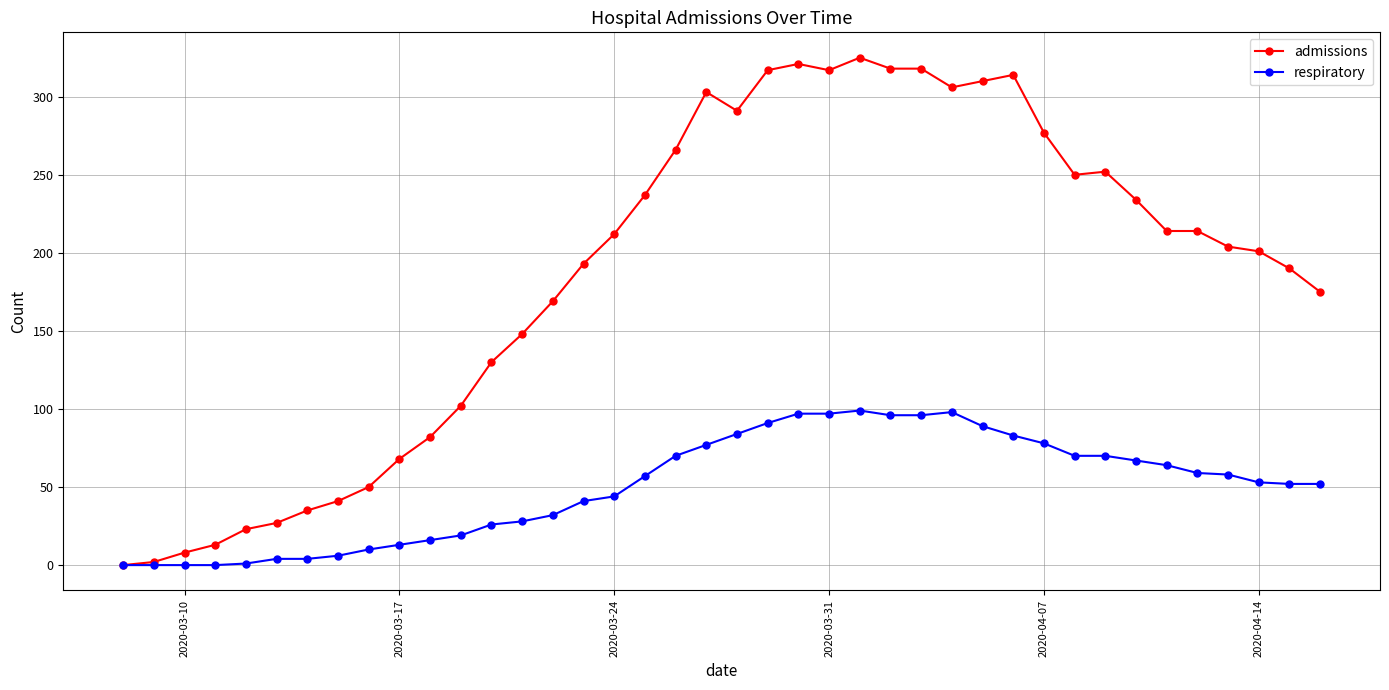

What is the greatest value displayed?

325